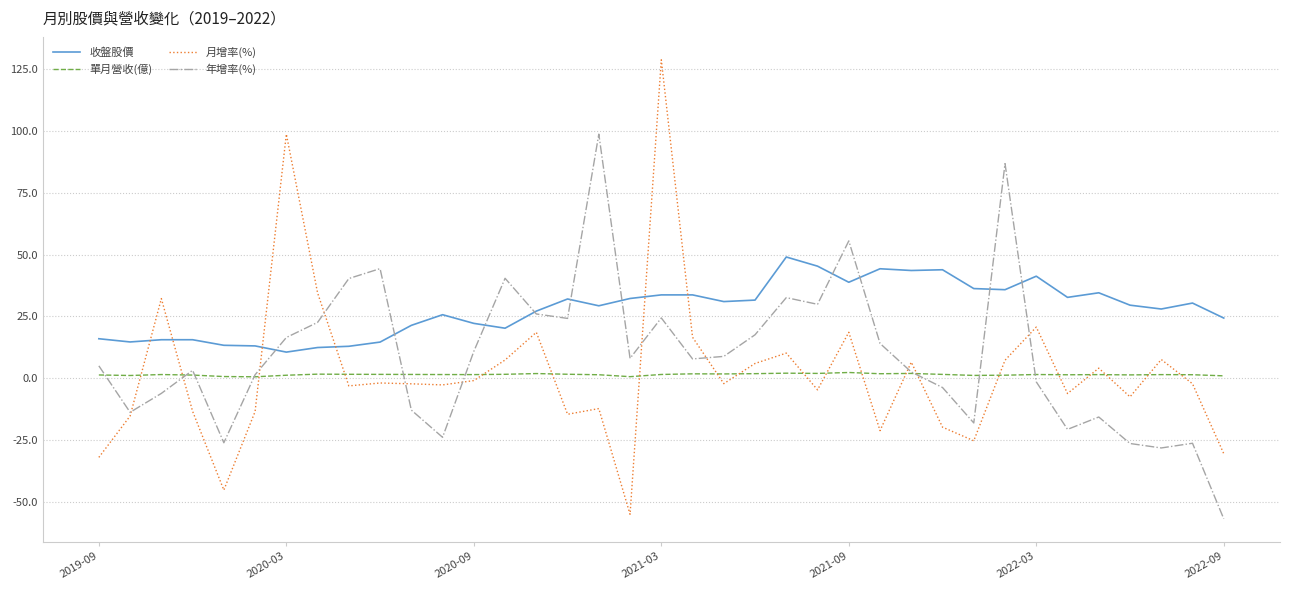

Which series has the largest total across all categories?

收盤股價